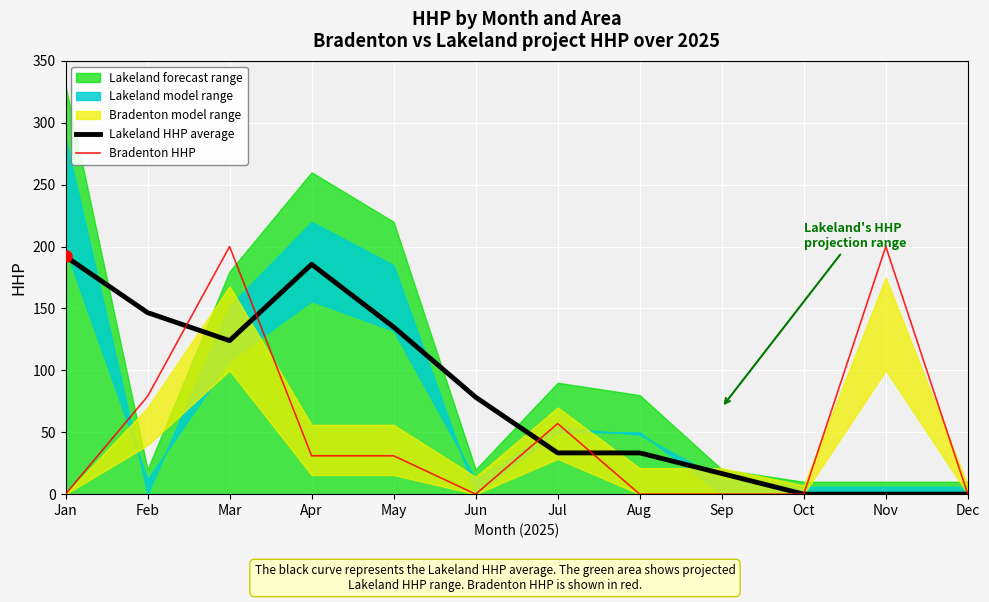

Reading left to right, extract all data points from this chart.

Lakeland HHP average: 192.0	146.7	124.0	185.7	135.0	78.3	33.3	33.3	16.7	0.0	0.0	0.0
Bradenton HHP: 0.0	79.0	200.0	31.0	31.0	0.0	57.0	0.0	0.0	0.0	200.0	0.0